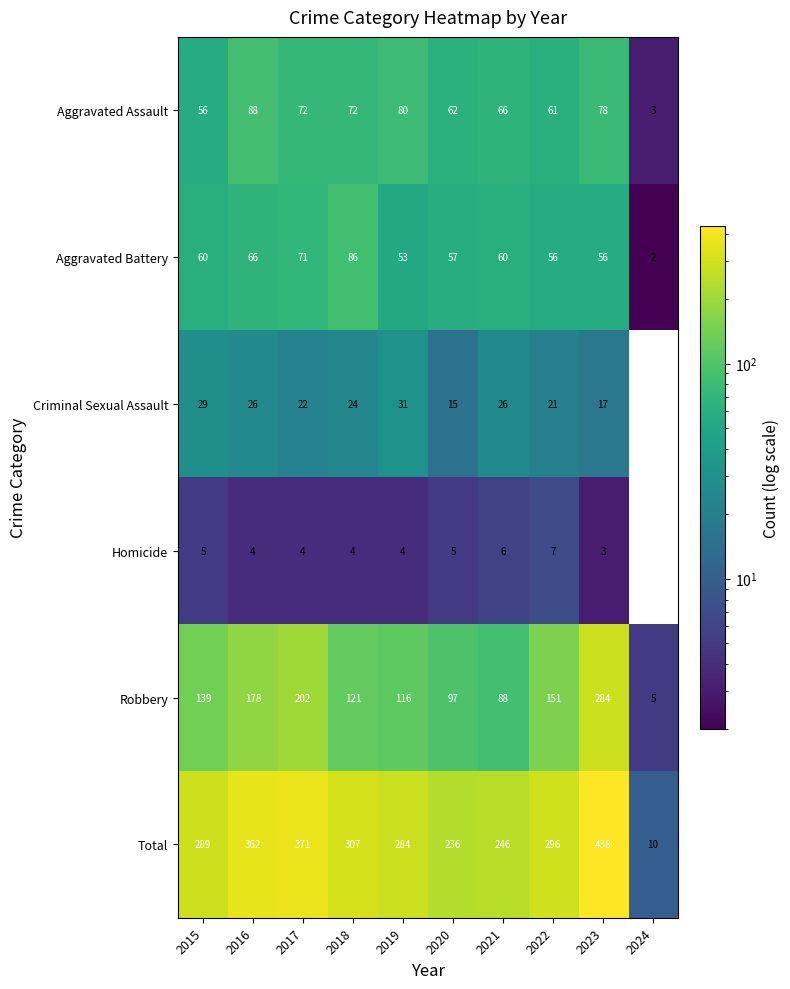

How many distinct data groups are displayed?

6